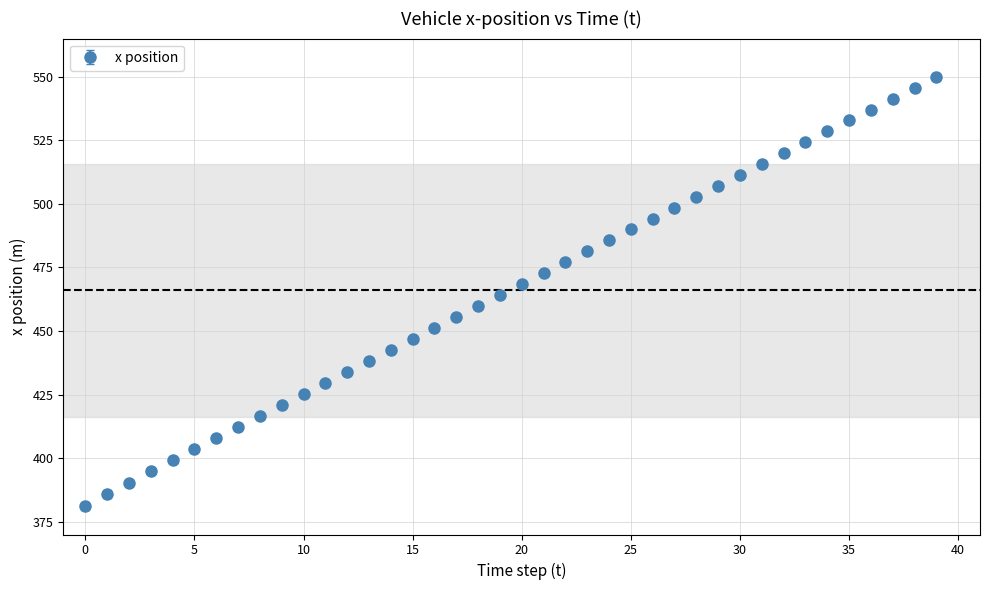

What is the average value?

466.1